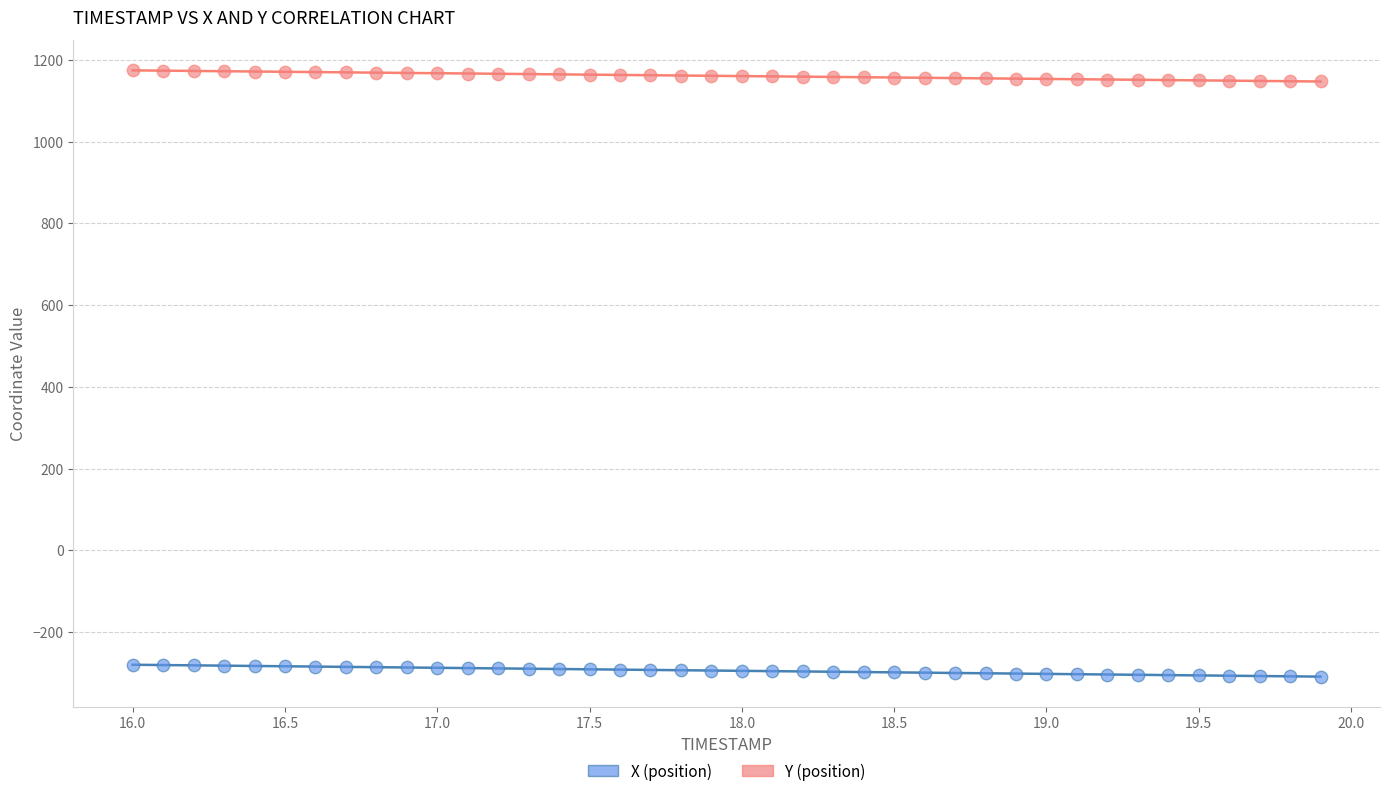

Across all data points, what is the range of X values (max minus min)?

3.9